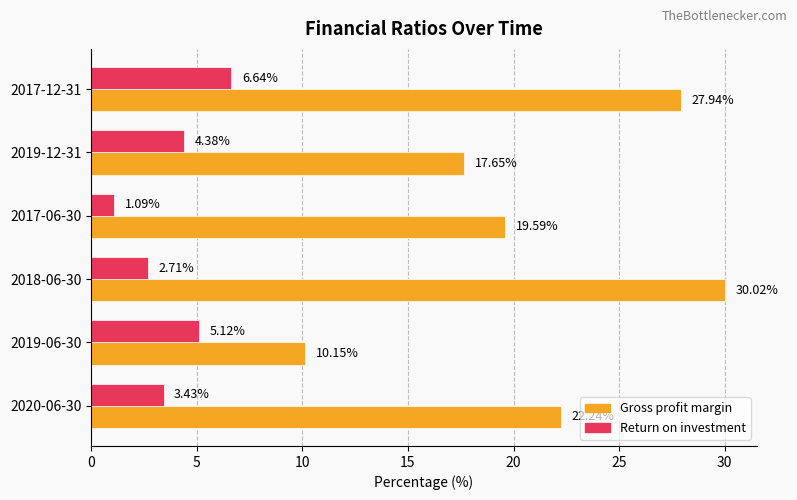

List the labels in order of Gross profit margin value, largest first.

2018-06-30, 2017-12-31, 2020-06-30, 2017-06-30, 2019-12-31, 2019-06-30